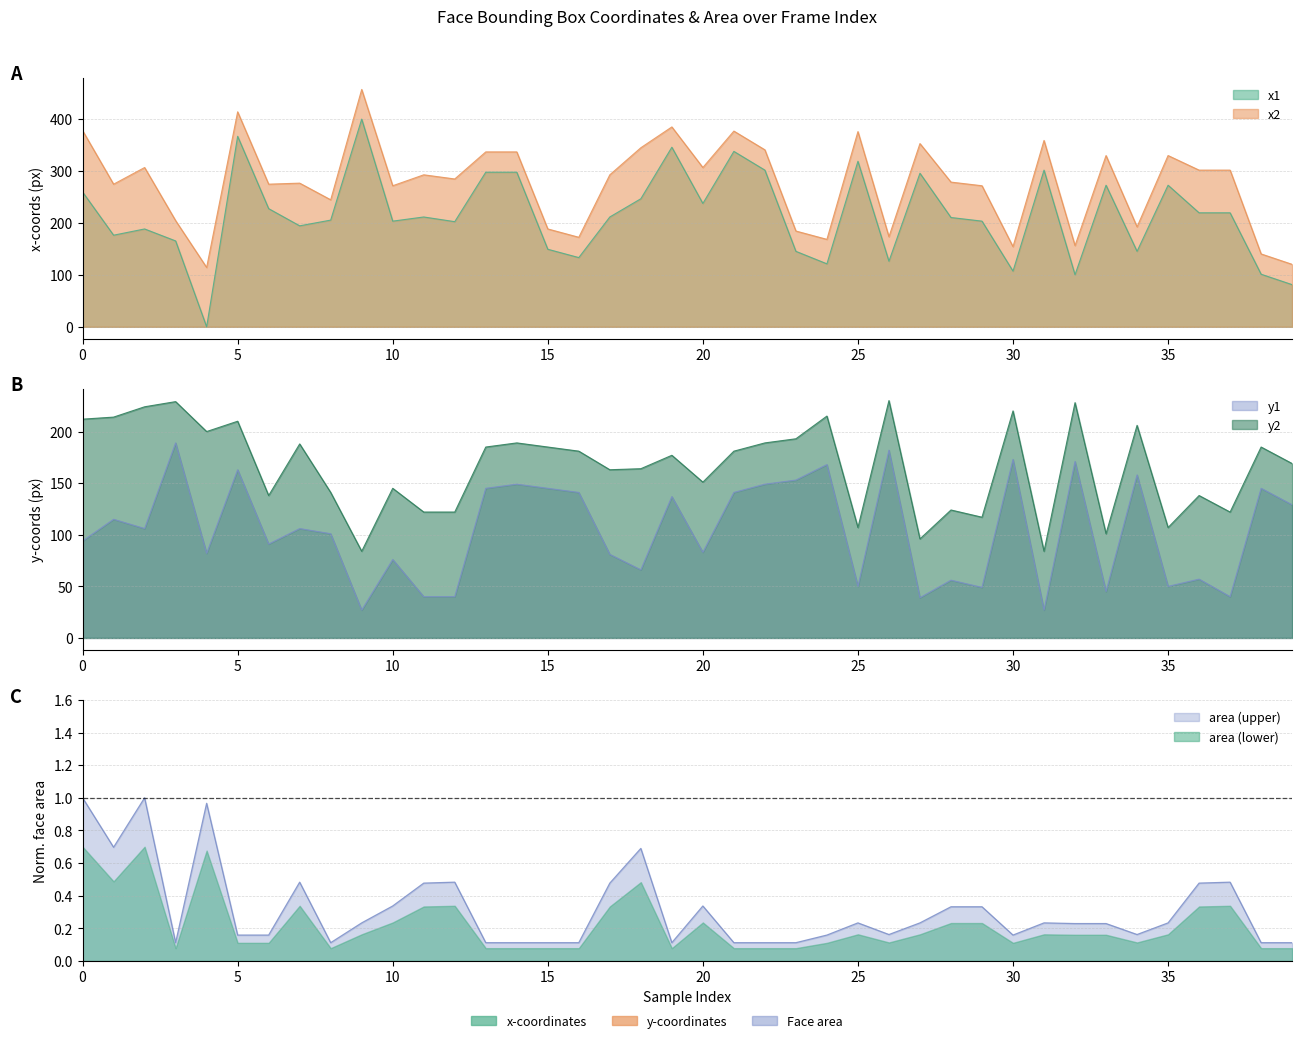

In y2, how many points are lower than both neighbors (excluding endpoints)?

12